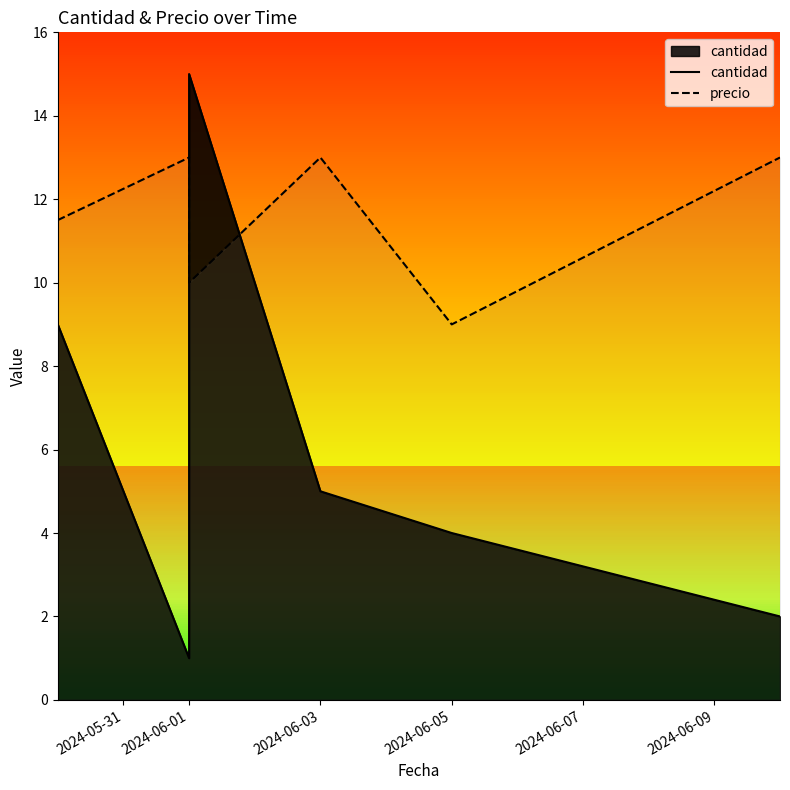

What is the label of the 2nd point from the left?

2024-06-01